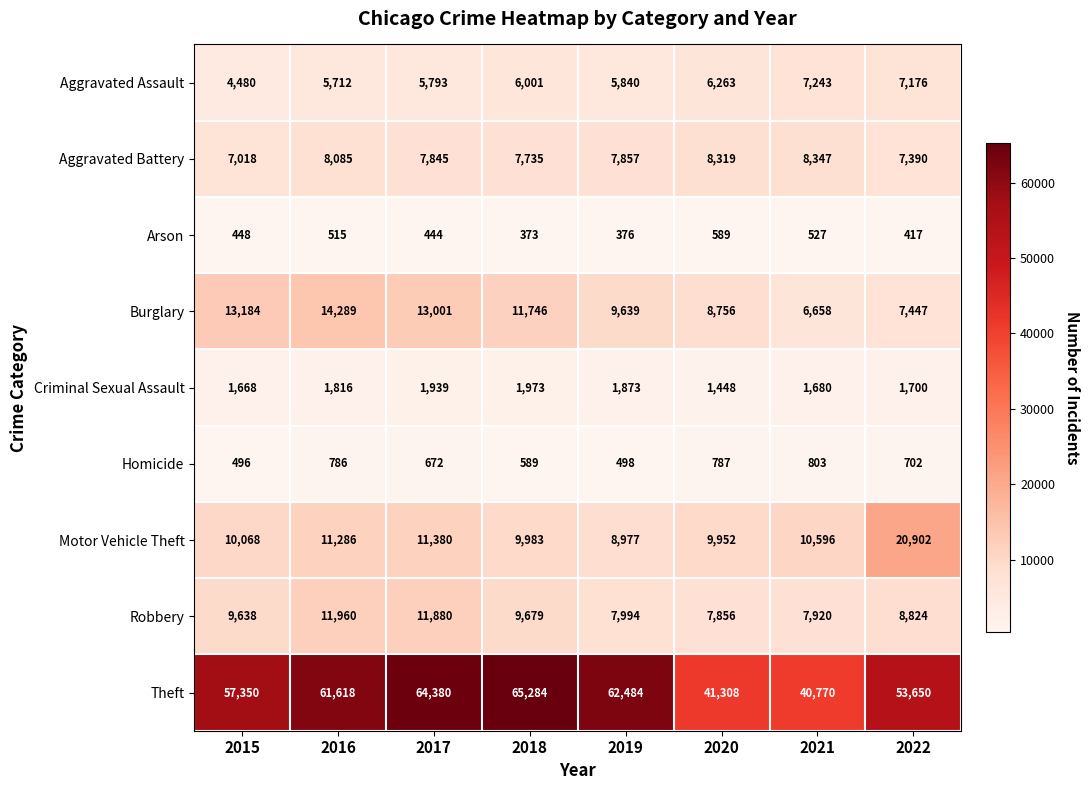

What is the sum of the Theft values at 2019 and 2016?

124102